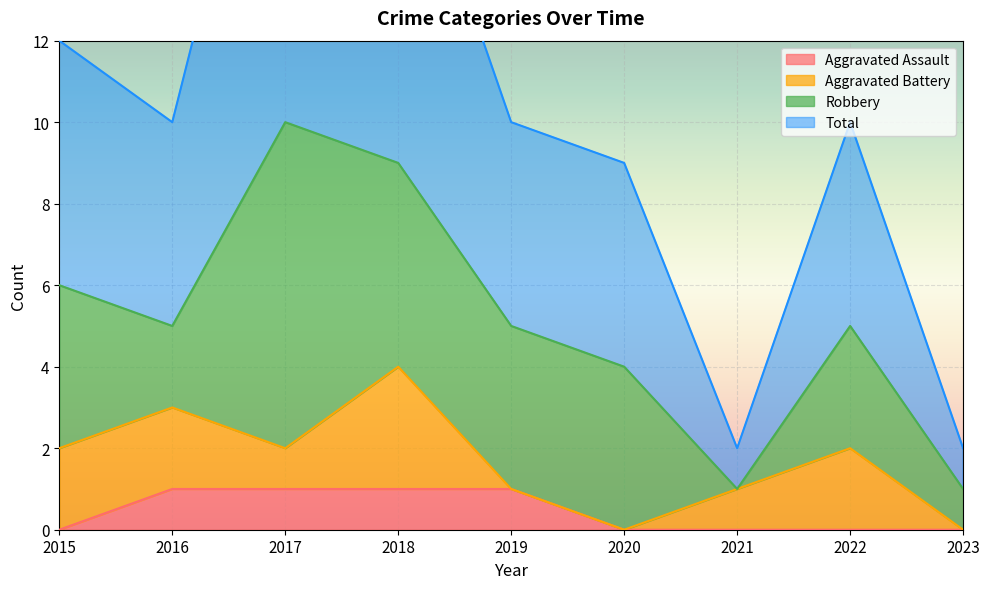

Which series has the widest spread of values?

Total